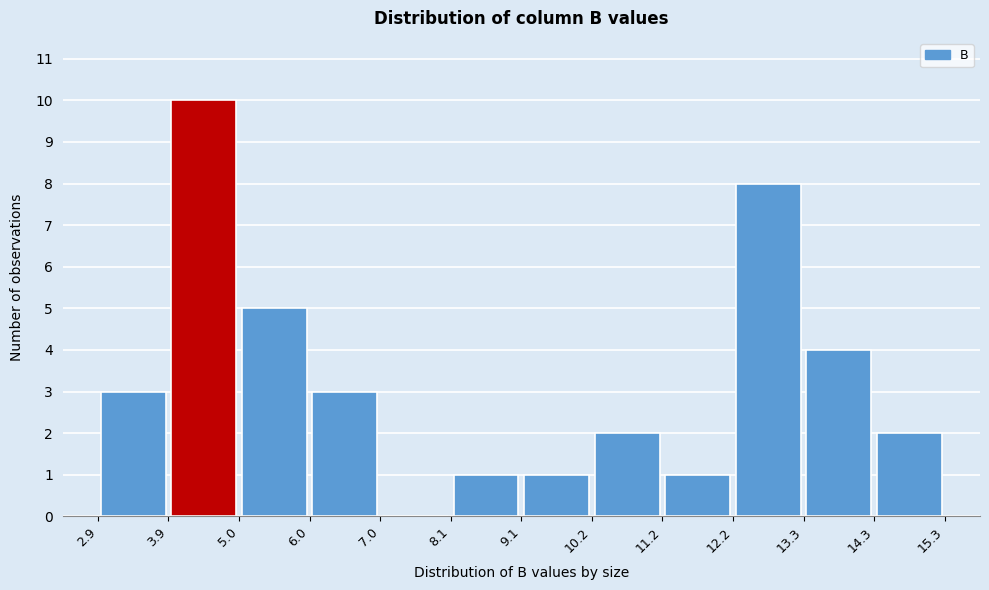

Which range on the x-axis has the tallest bar?

3.9 to 5.0